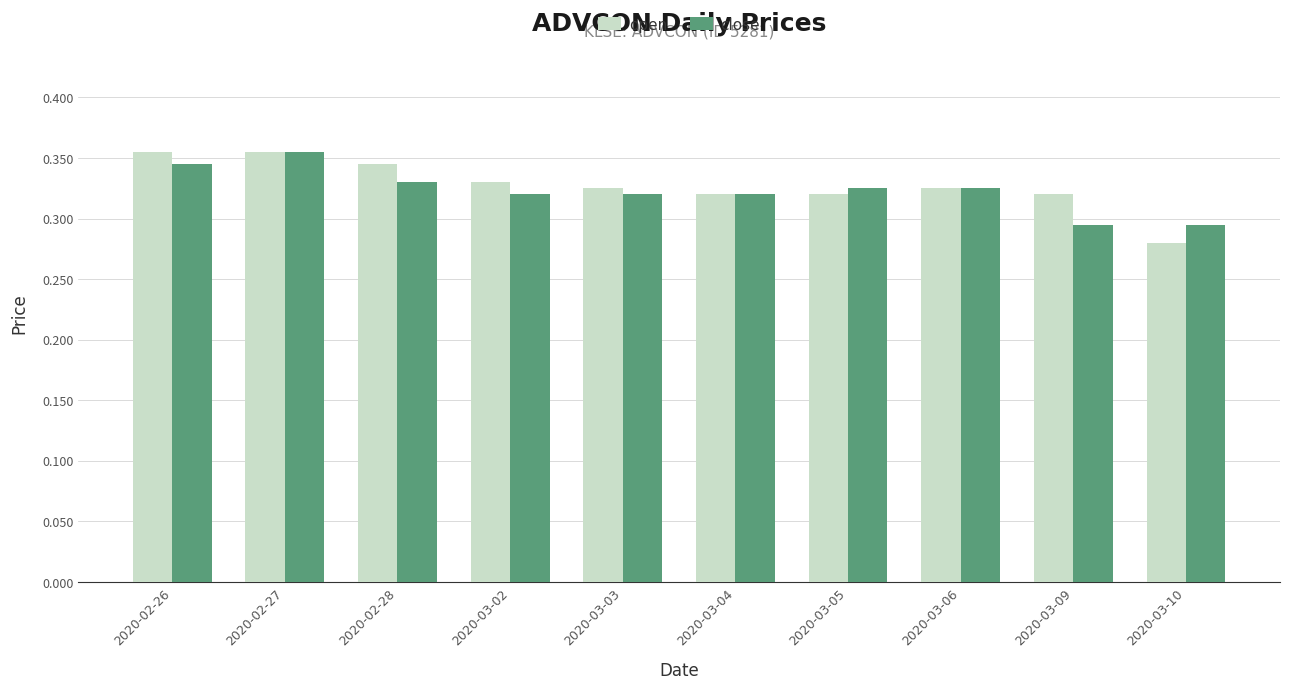

True or false: close has a value of 0.5 at 2020-02-26.

False